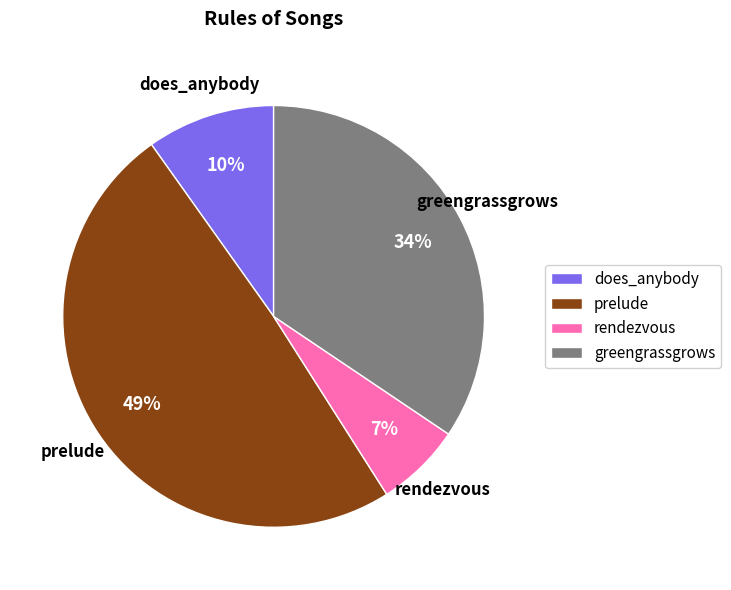

The prelude slice represents 49% of the pie. True or false?

True